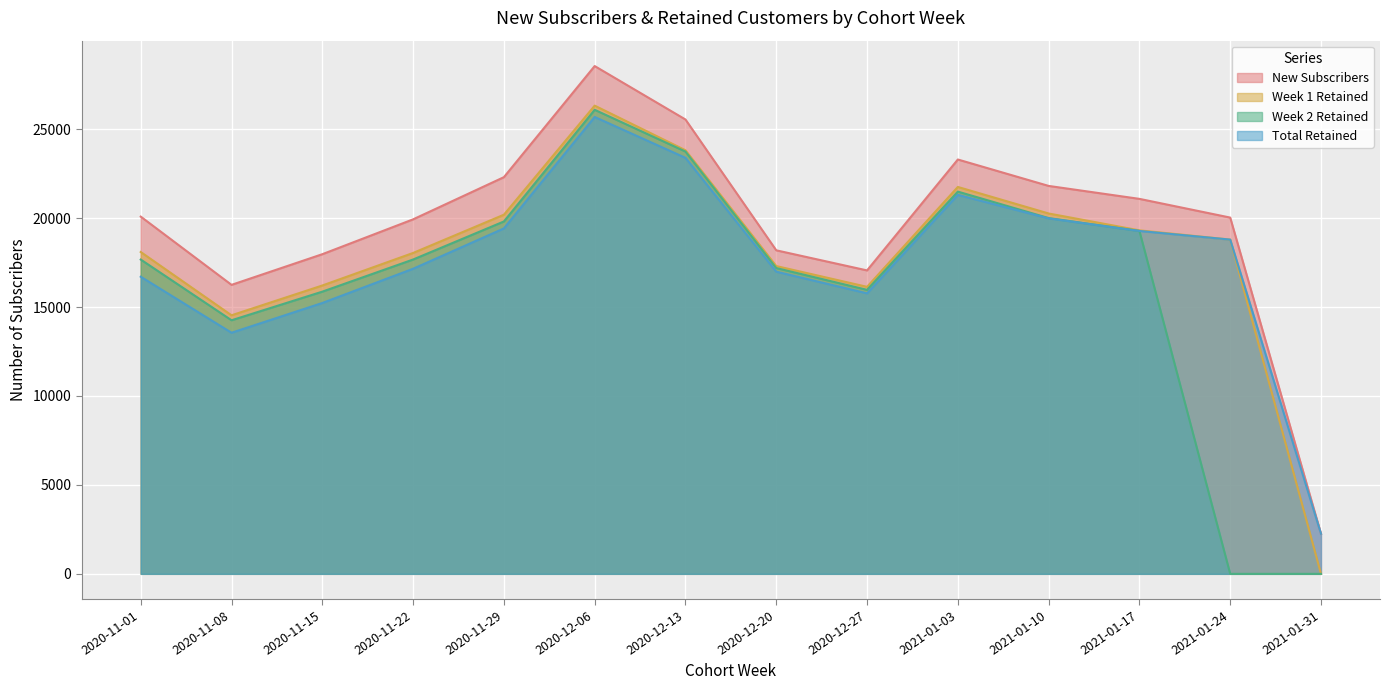

What is the label of the 1st point from the left?

2020-11-01